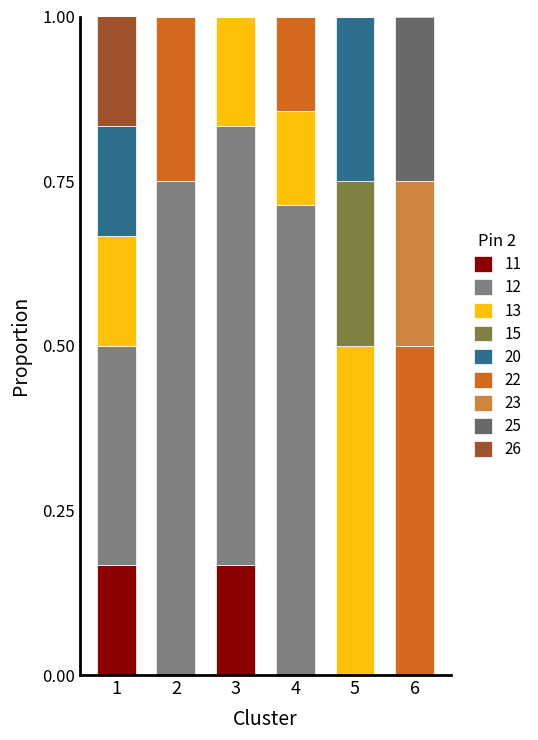

What is the total value across all series at 3?

1.0